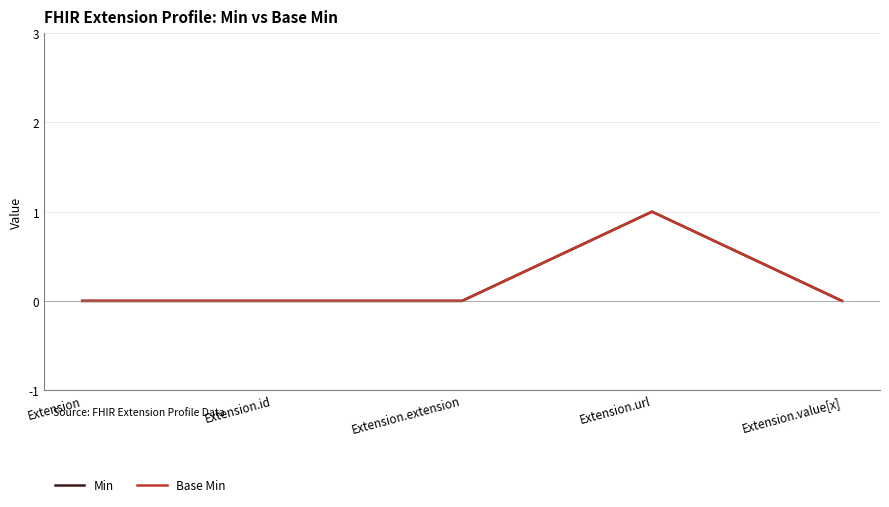

Does the chart have visible grid lines?

Yes